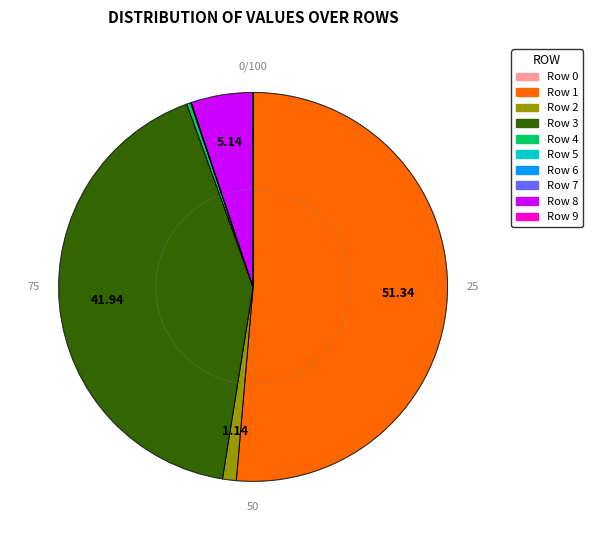

Rank the categories by value from lowest to highest.

7, 9, 6, 0, 5, 4, 2, 8, 3, 1